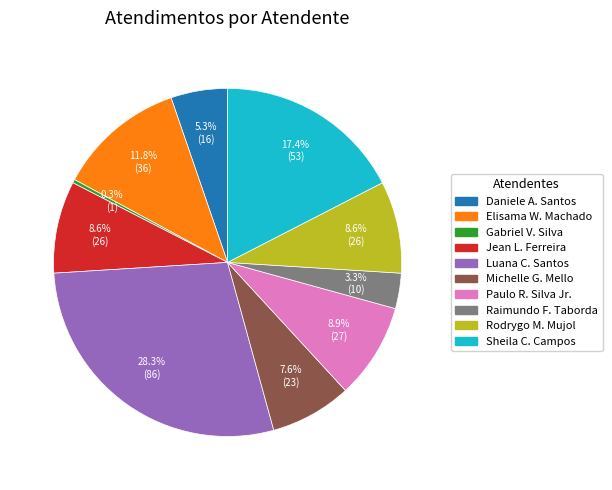

Does any single category account for the majority?

No